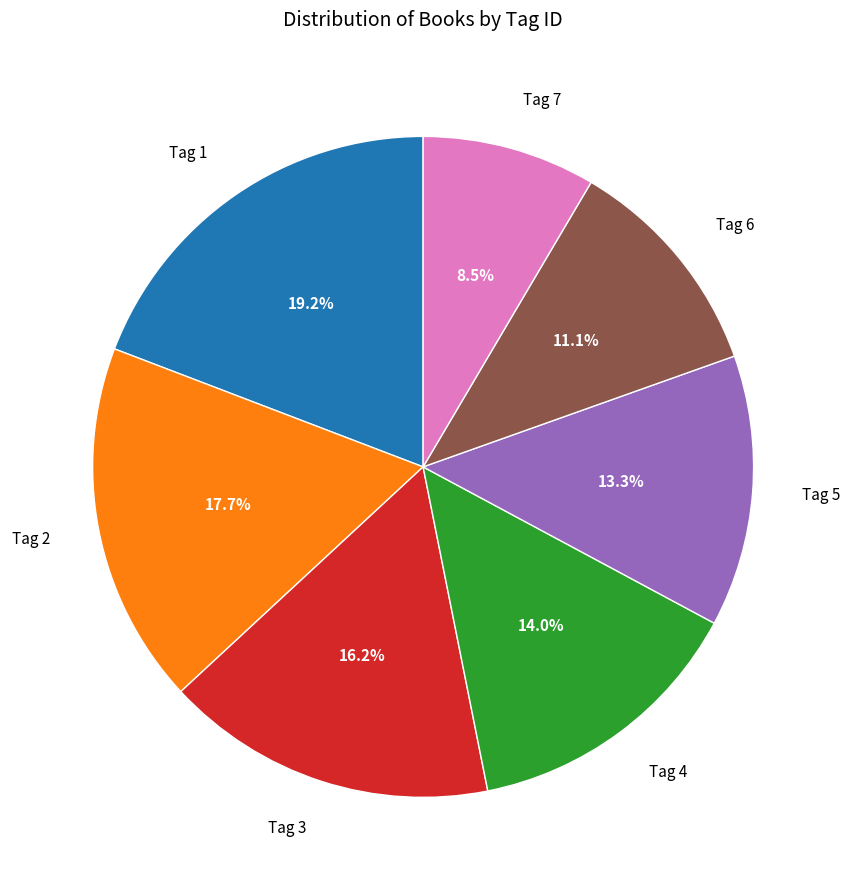

Which category has the biggest portion of the pie?

Tag 1